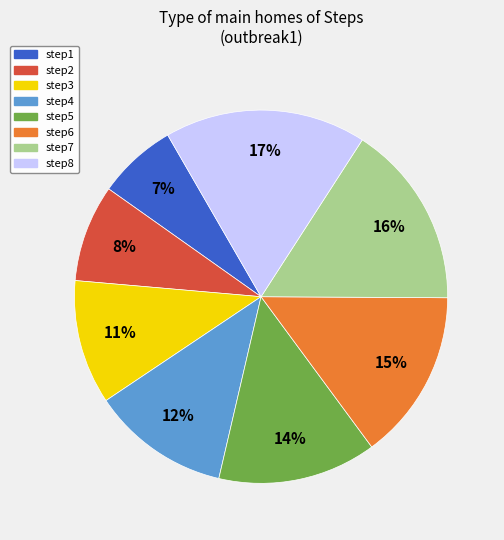

Combined, do step8 and step3 account for over 50%?

No